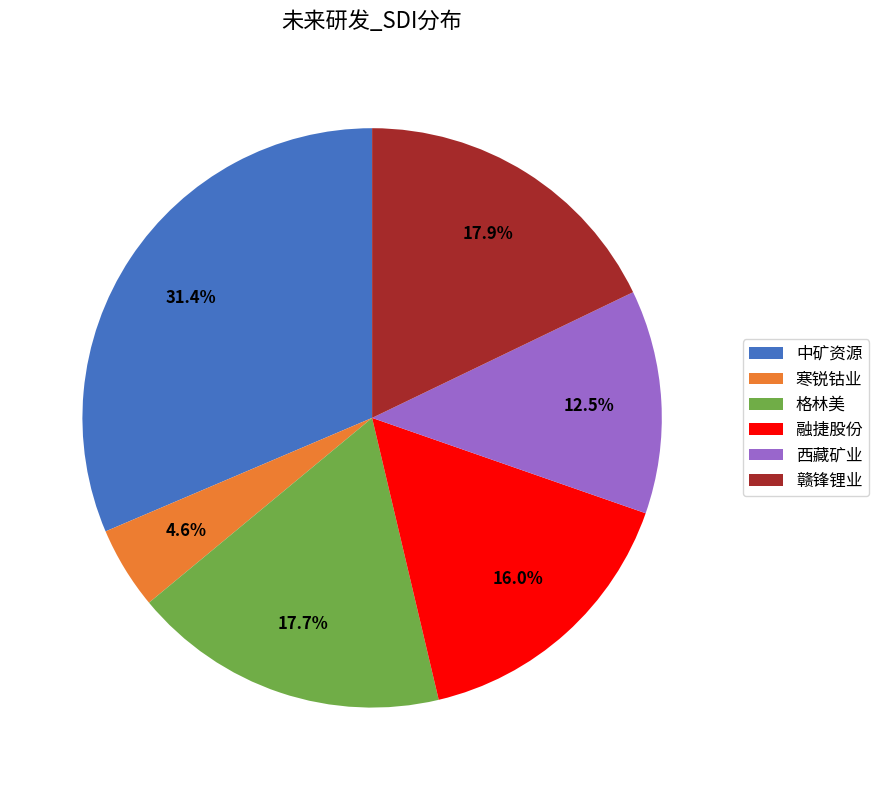

How many segments does this pie chart have?

6